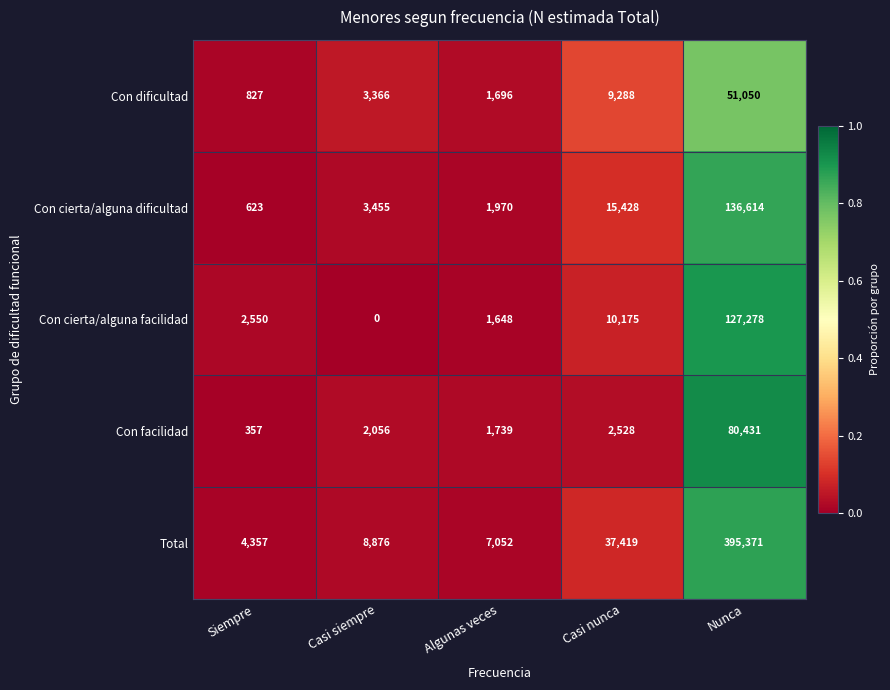

Reading right to left, extract all data points from this chart.

Con dificultad: Nunca=51050	Casi nunca=9288	Algunas veces=1696	Casi siempre=3366	Siempre=827
Con cierta/alguna dificultad: Nunca=136614	Casi nunca=15428	Algunas veces=1970	Casi siempre=3455	Siempre=623
Con cierta/alguna facilidad: Nunca=127278	Casi nunca=10175	Algunas veces=1648	Casi siempre=0	Siempre=2550
Con facilidad: Nunca=80431	Casi nunca=2528	Algunas veces=1739	Casi siempre=2056	Siempre=357
Total: Nunca=395371	Casi nunca=37419	Algunas veces=7052	Casi siempre=8876	Siempre=4357